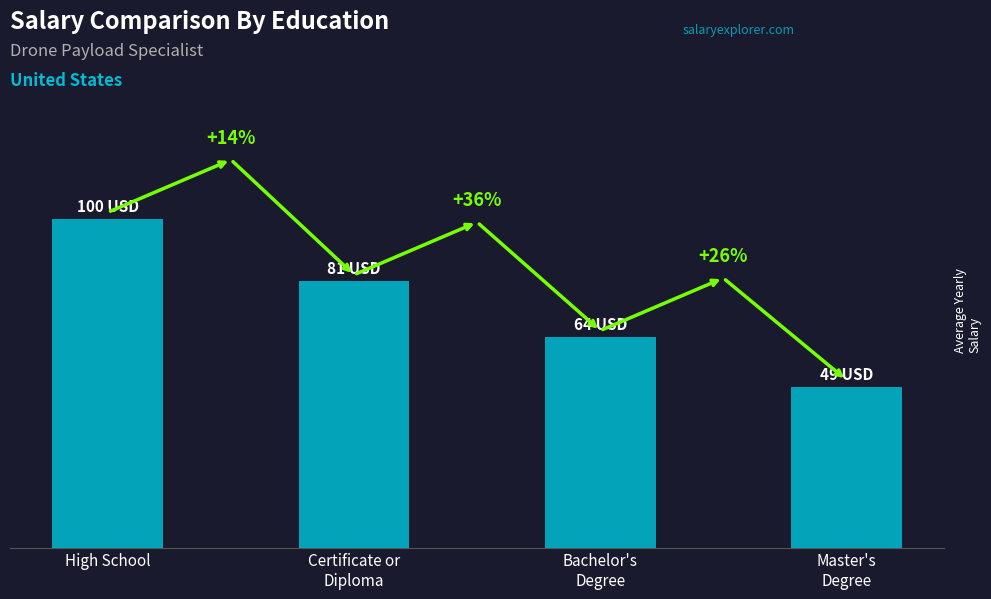

At which label does the data first exceed 81?

High School